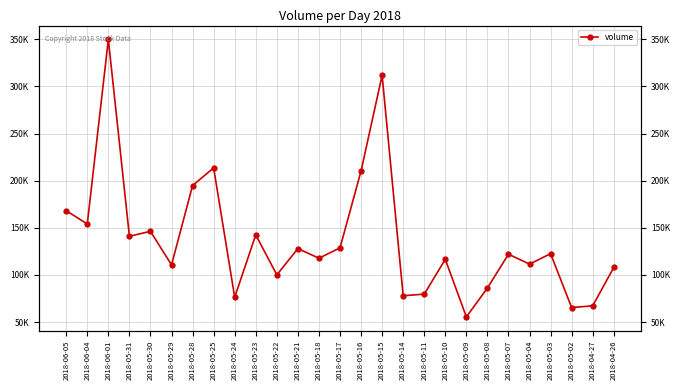

What is the label of the 3rd point from the right?

2018-05-02